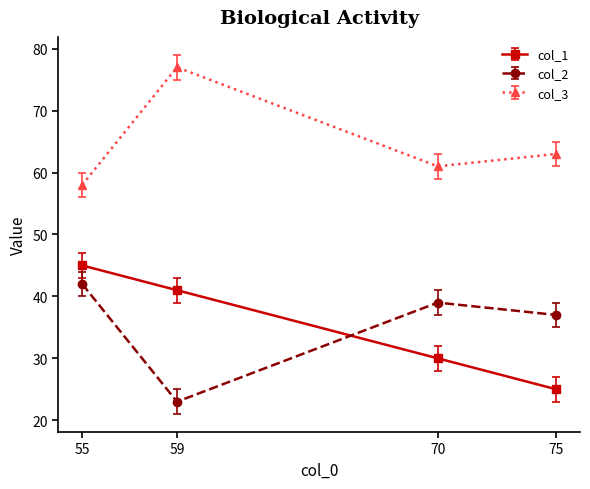

True or false: col_2 has a value of 32 at 59.

False